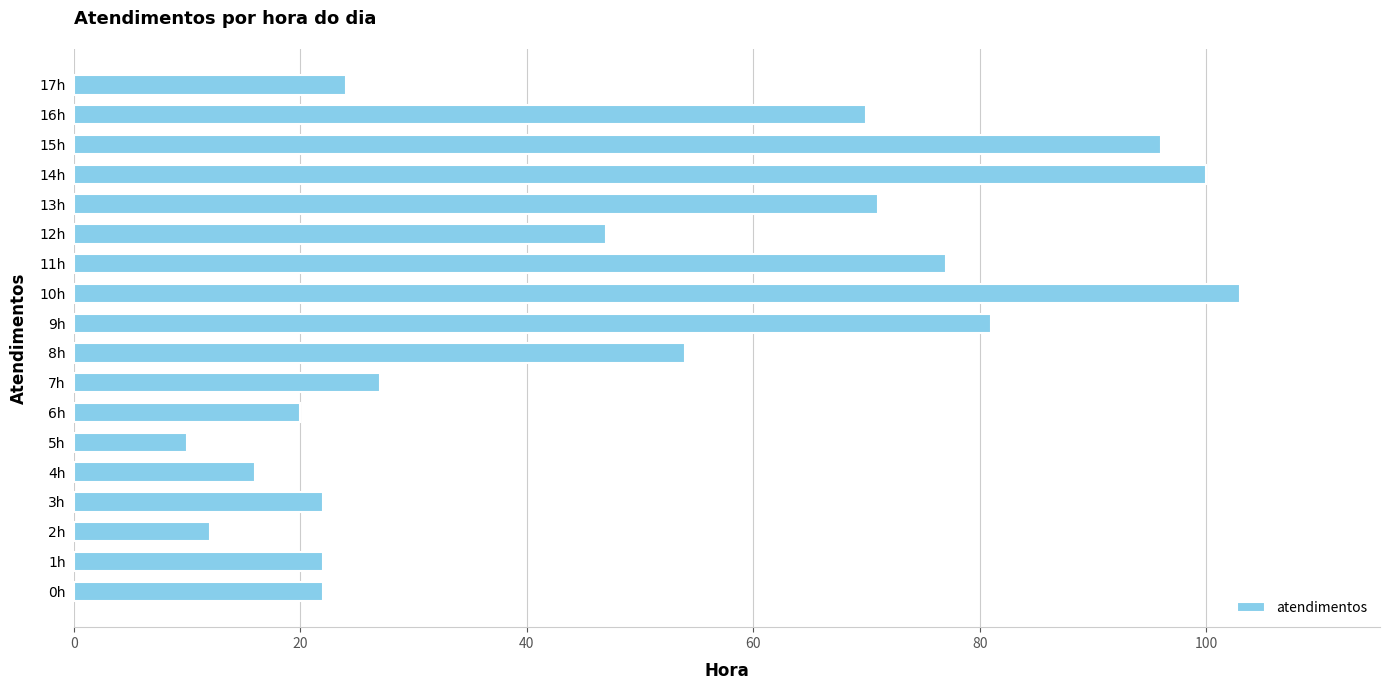

What is the average value?

49